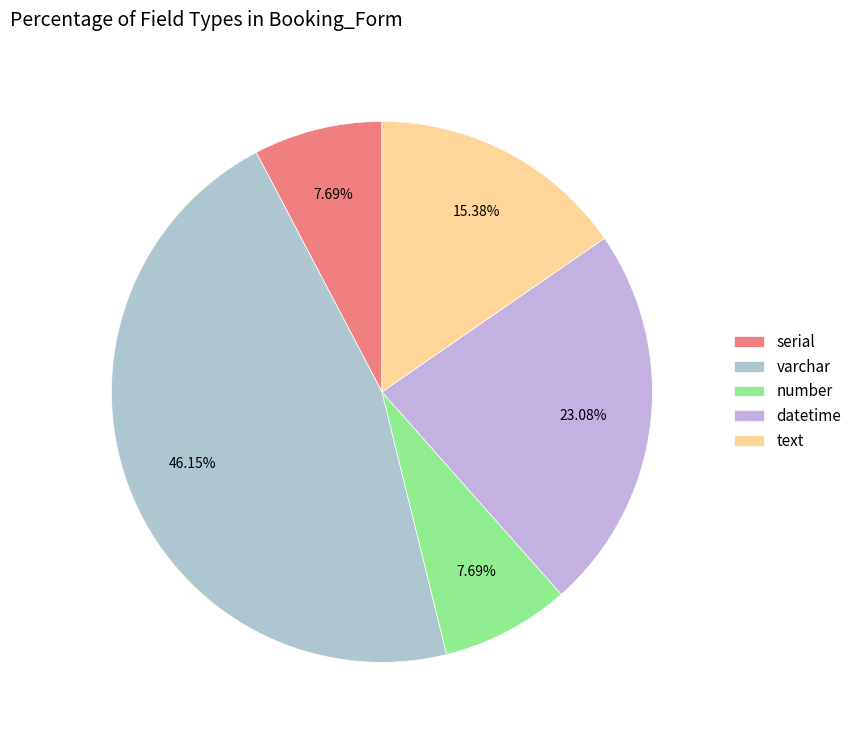

What percentage is the varchar slice, to the nearest percent?

46%